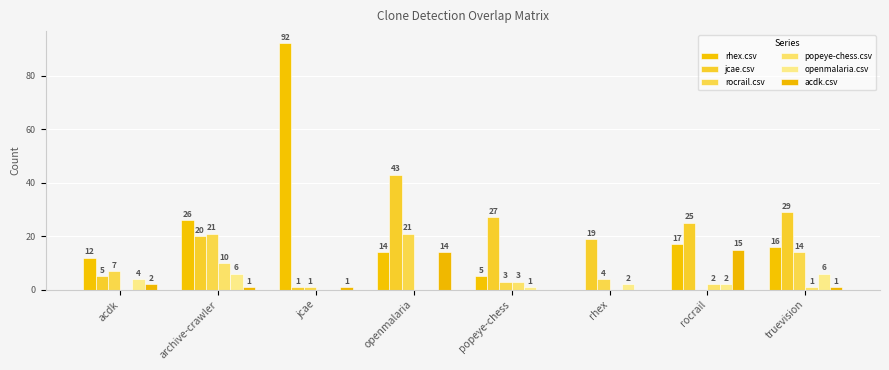

How many positive values does the openmalaria.csv series have?

6